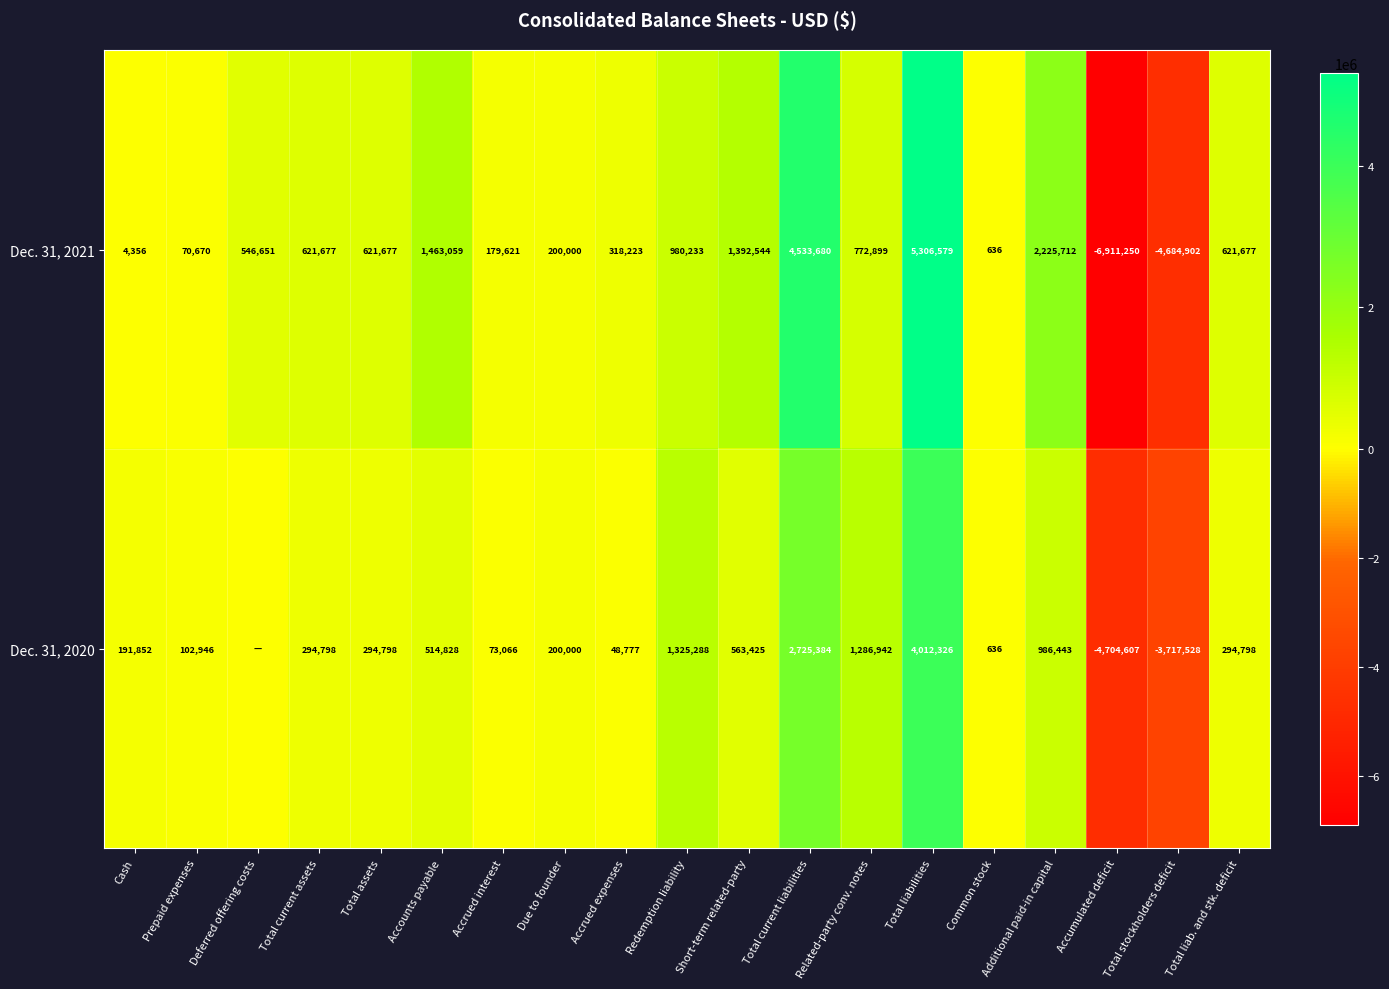

At which category does the chart reach its minimum across all series?

Accumulated deficit